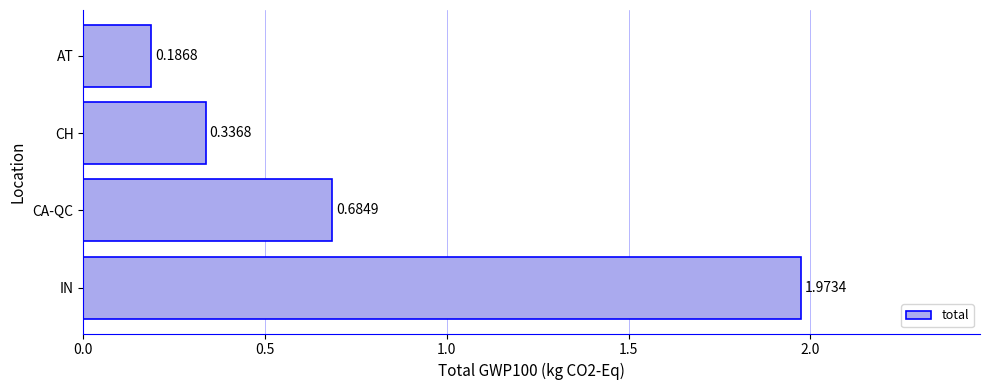

What is the difference between the maximum and minimum values?

1.8